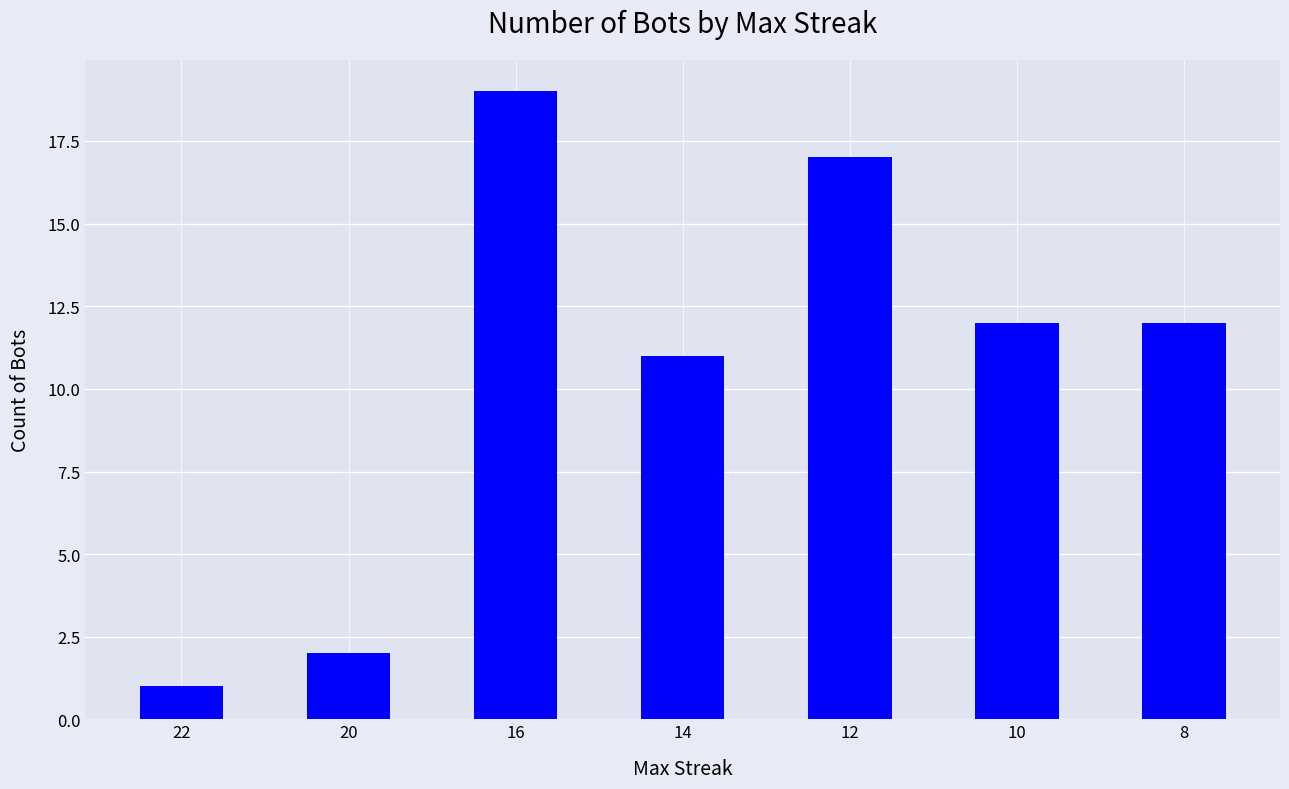

What is the sum of the values at 12 and 22?

18